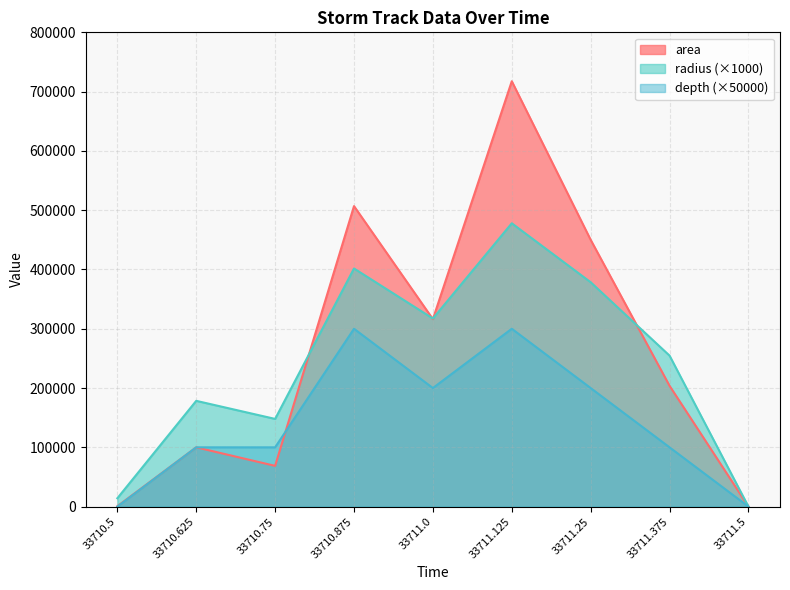

Which series has the largest range (max minus min)?

area